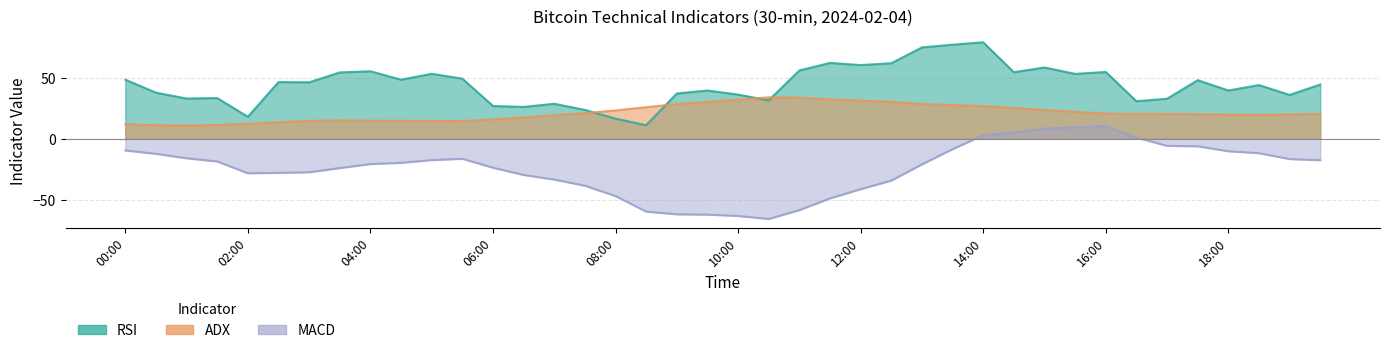

Where is ADX nearest to the value 22?

2024-02-04 15:30